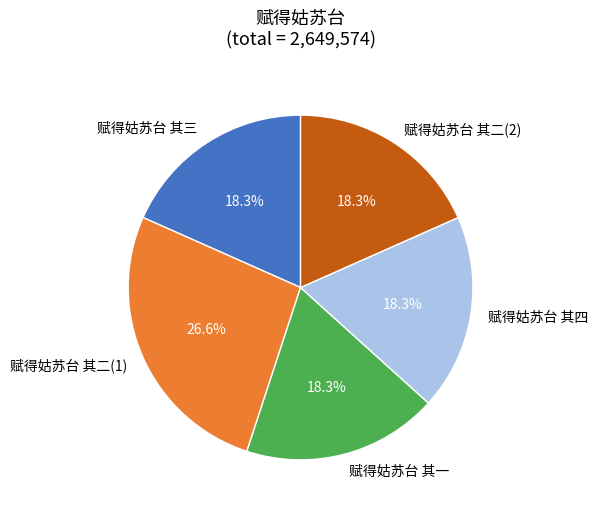

Approximately how many times larger is the value at 赋得姑苏台 其一 compared to 赋得姑苏台 其二(1)?

0.7